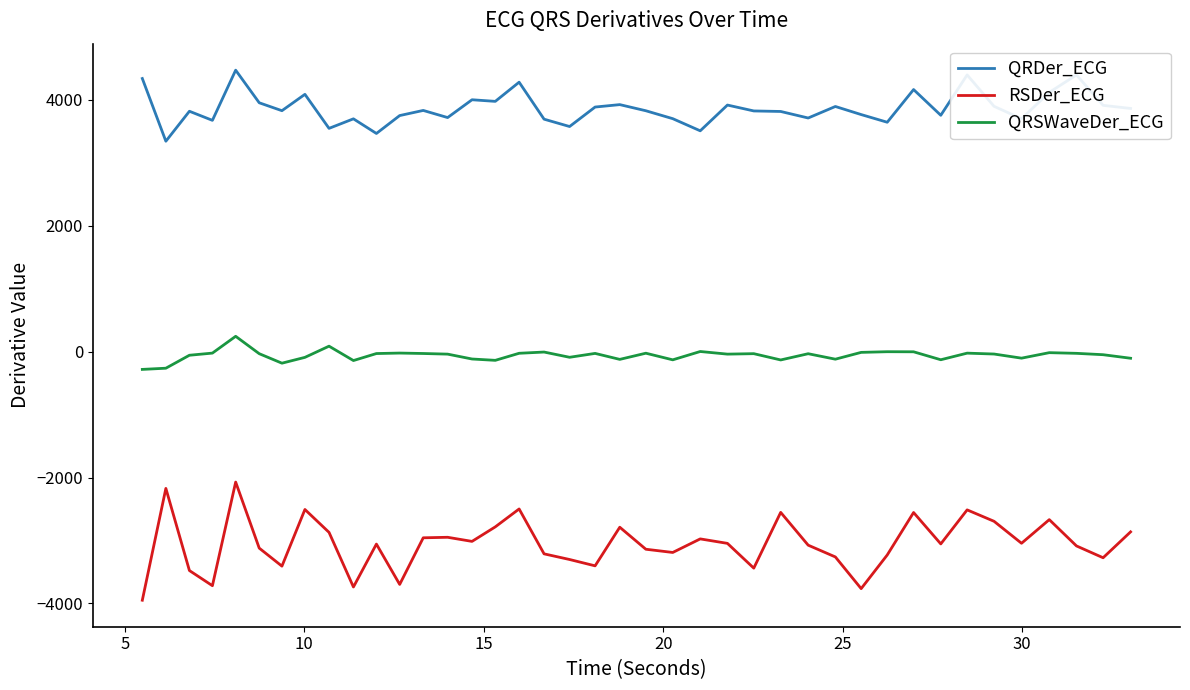

Which series has the largest total across all categories?

QRDer_ECG